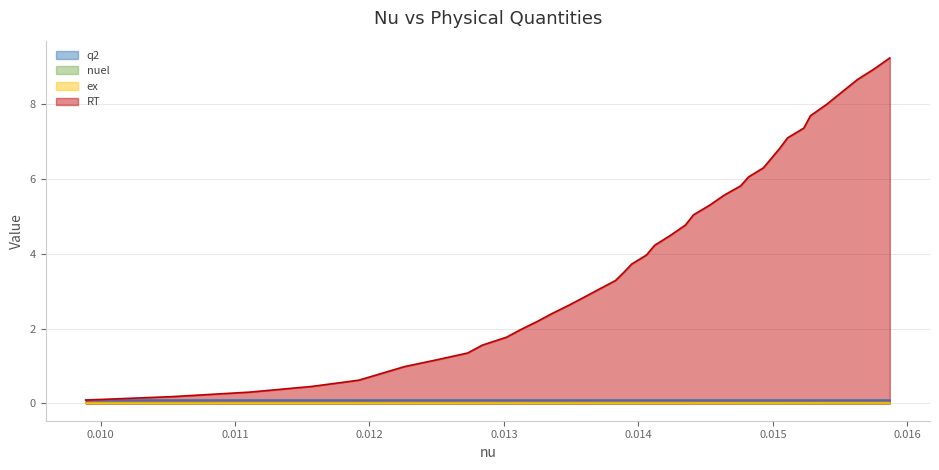

Which series has the largest total across all categories?

RT